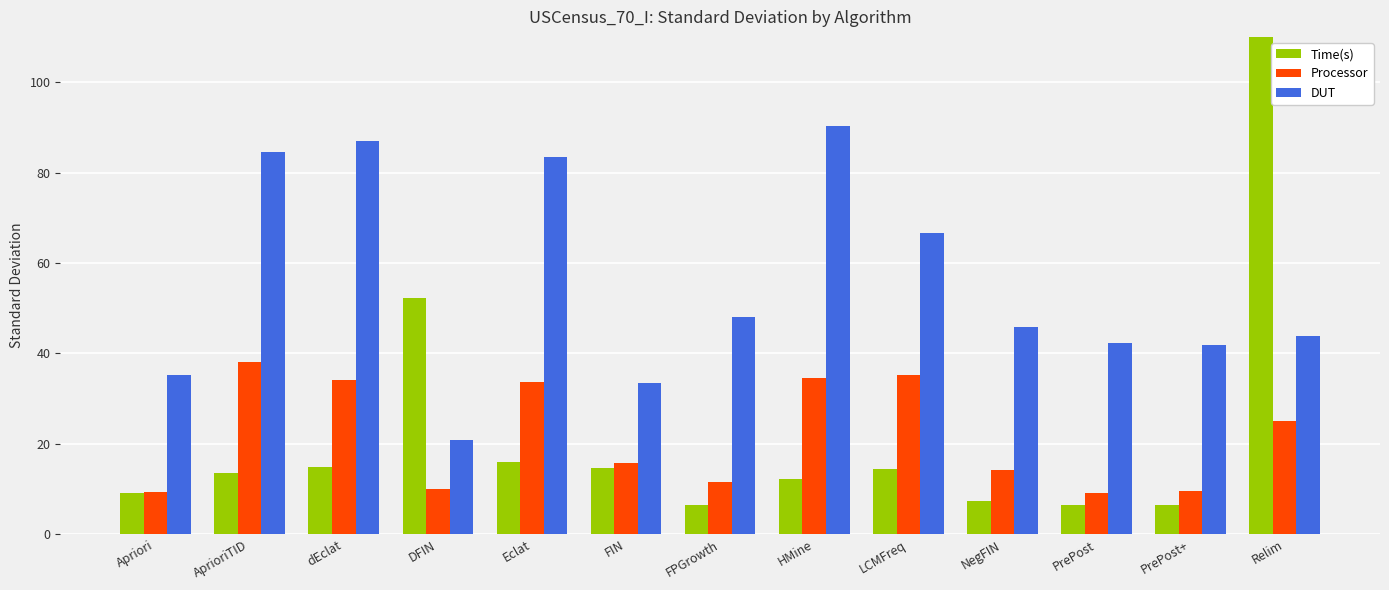

What is the maximum value shown in the chart?

246.5